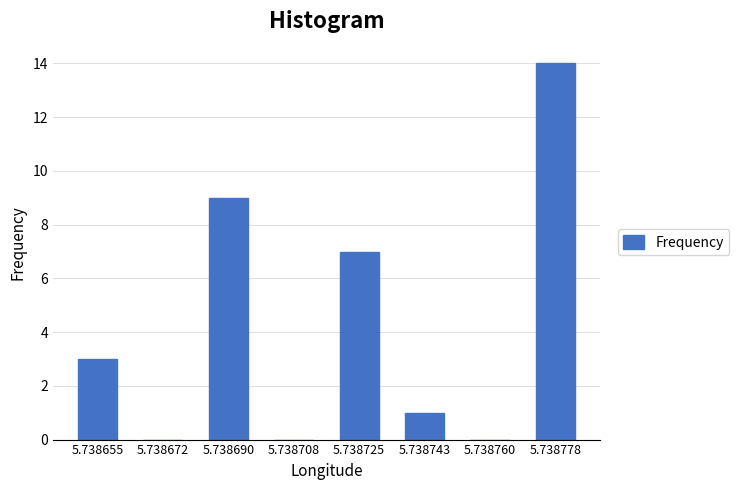

Reading left to right, list all the values displayed in this chart.

5.738655=3	5.738672=0	5.738690=9	5.738708=0	5.738725=7	5.738743=1	5.738760=0	5.738778=14